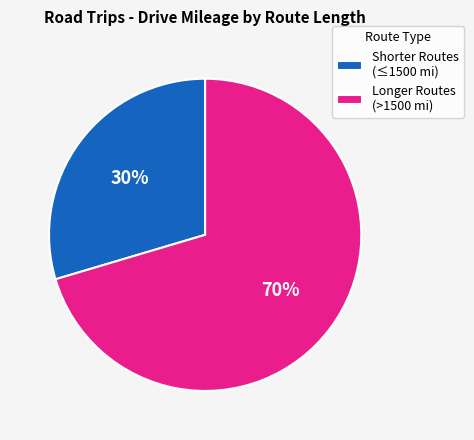

How many segments does this pie chart have?

2